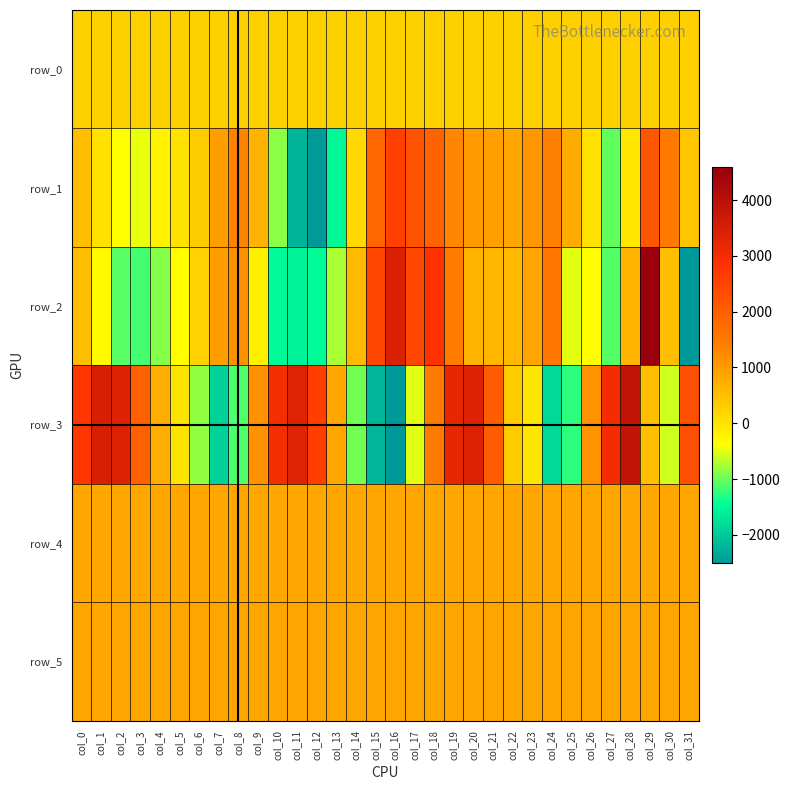

Count the number of data series in this chart.

6